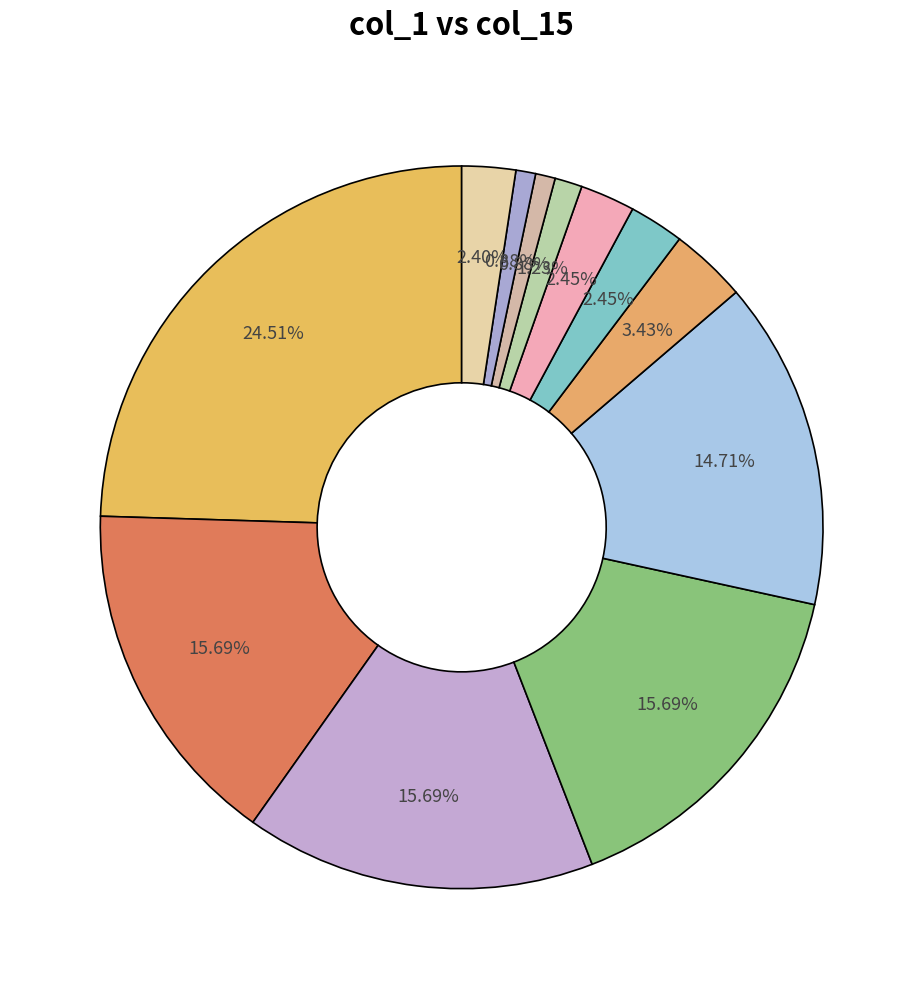

How many segments does this pie chart have?

12